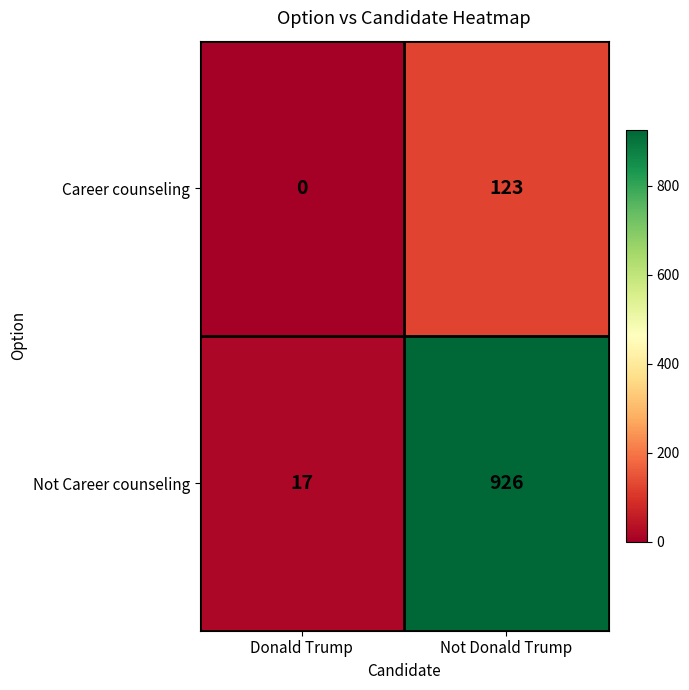

List the labels in order of Not Career counseling value, largest first.

Not Donald Trump, Donald Trump